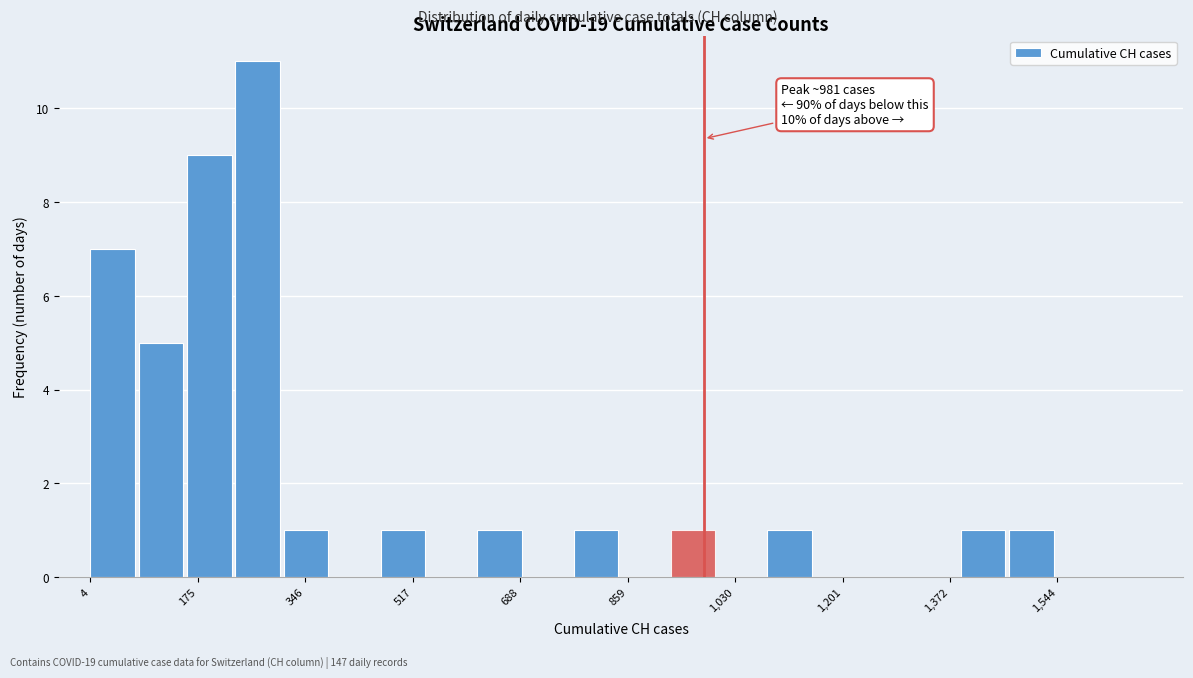

Read against the x-axis, roughly where is the centre of the tallest bar?

280